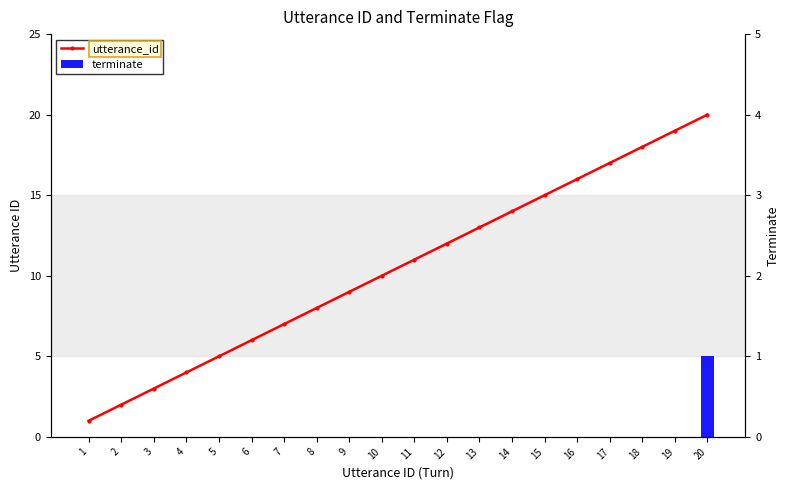

At how many categories does at least one series exceed 6?

14